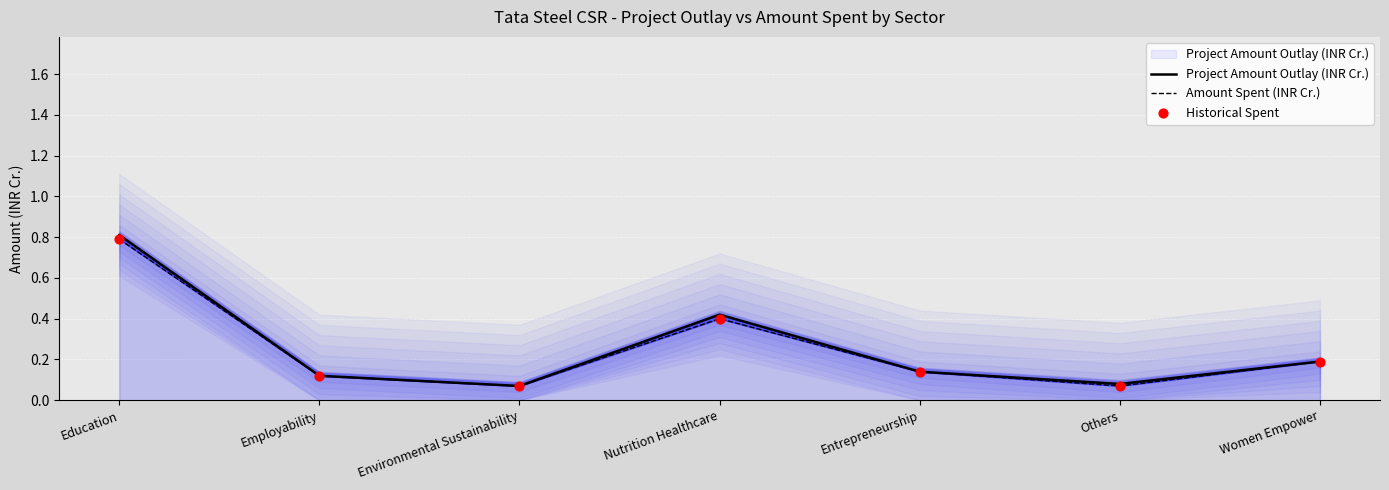

At which category is the sum across all series the highest?

Education